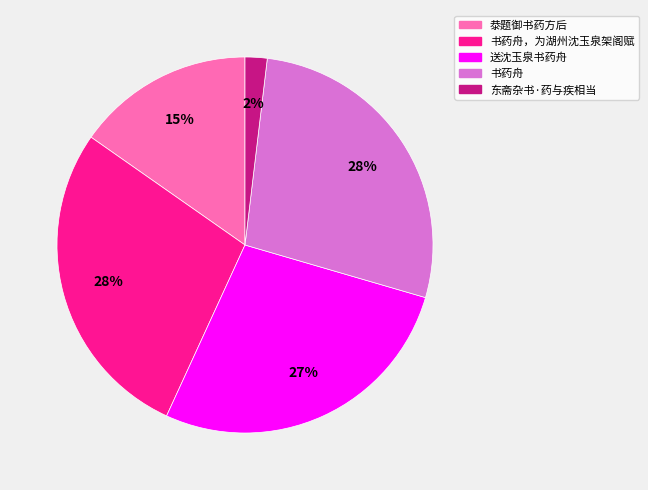

To the nearest percent, what percentage of the pie is 送沈玉泉书药舟?

27%